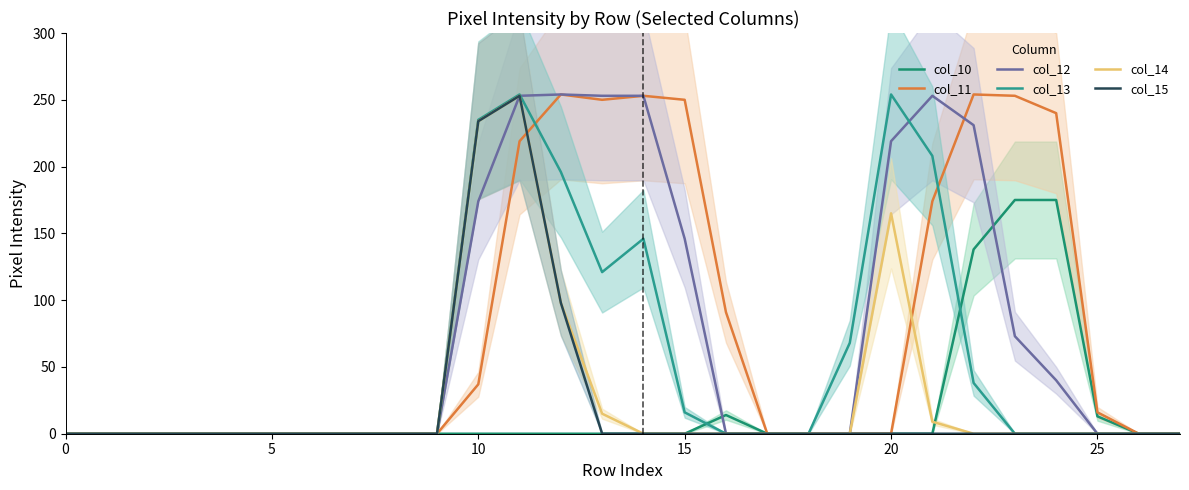

What is the difference between the maximum and minimum values in the col_14 series?

253